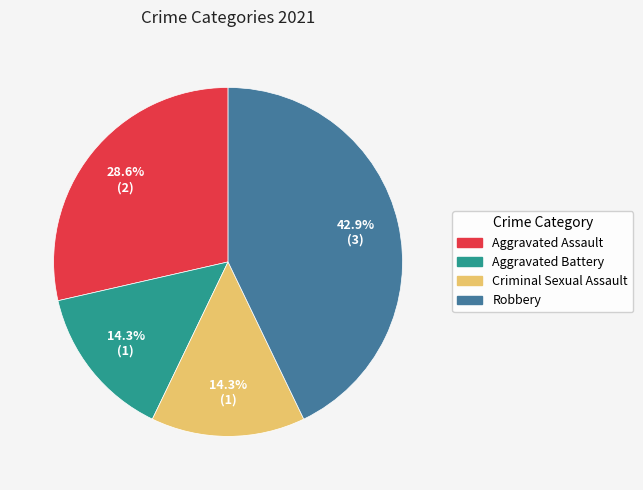

Count the number of slices in the pie.

4